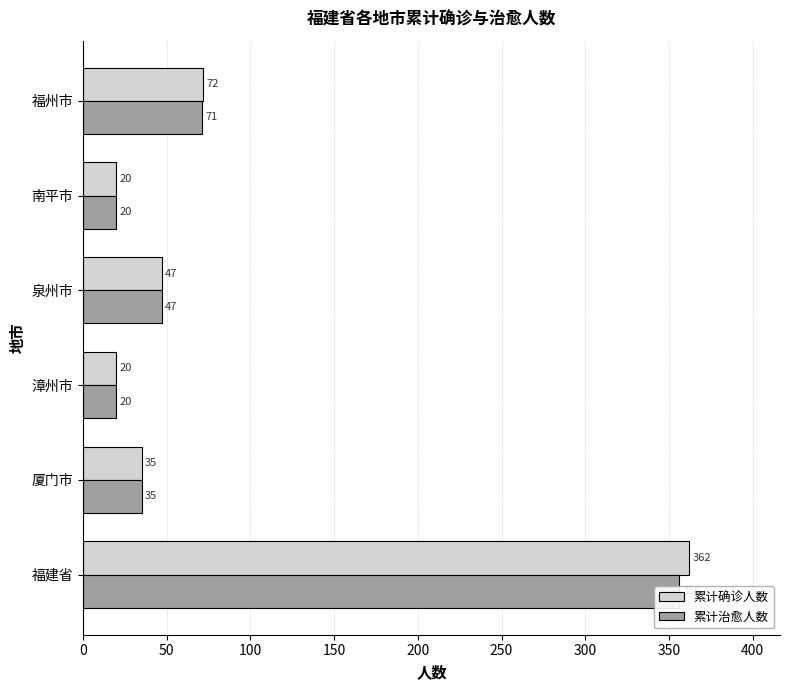

How many values in the 累计治愈人数 series are below 47?

3